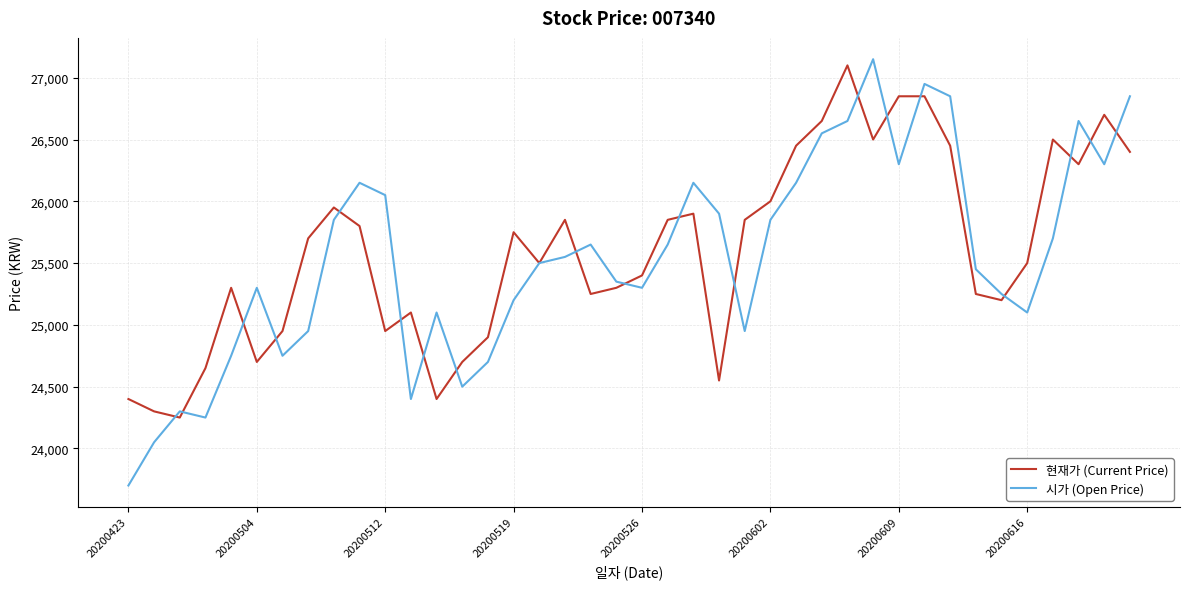

Which series has the largest range (max minus min)?

시가 (Open Price)